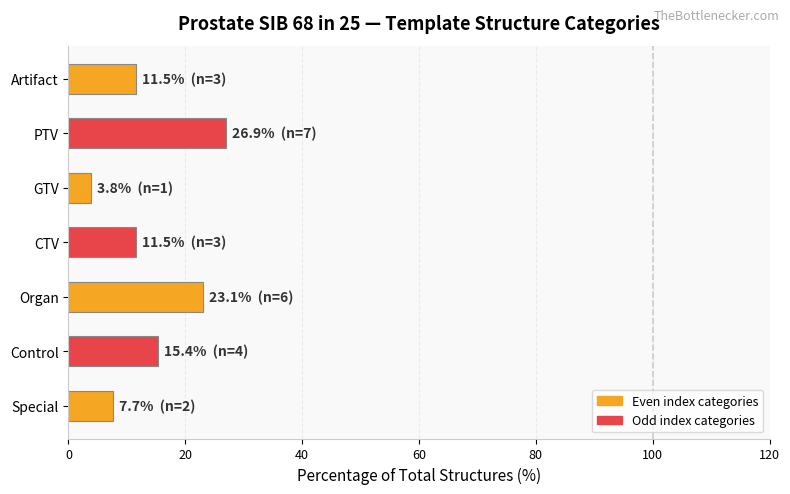

What is the ratio of the value at Special to the value at PTV?

0.3